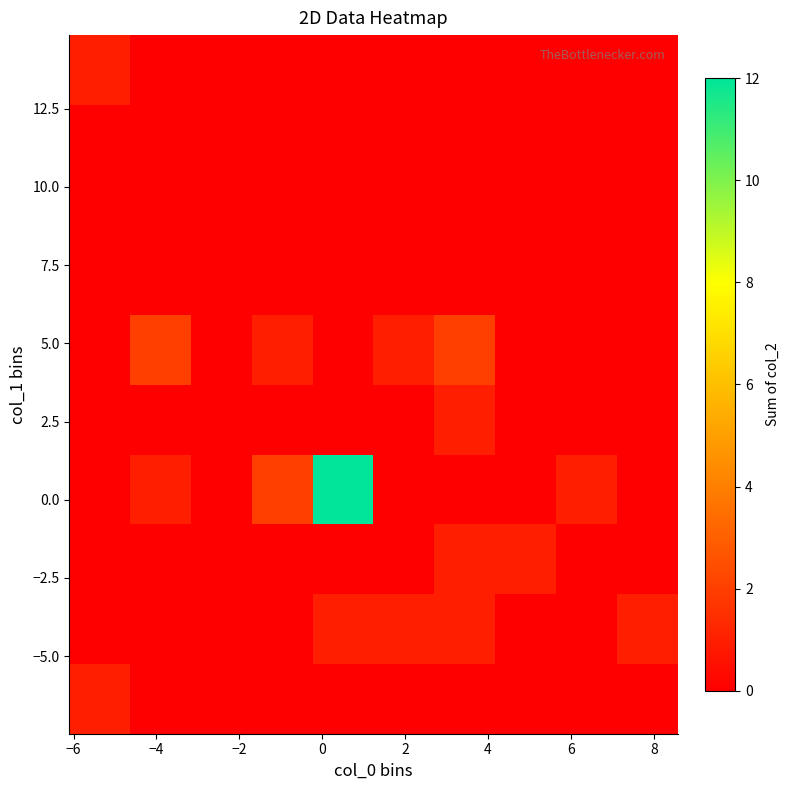

At how many categories does at least one series exceed 4?

1